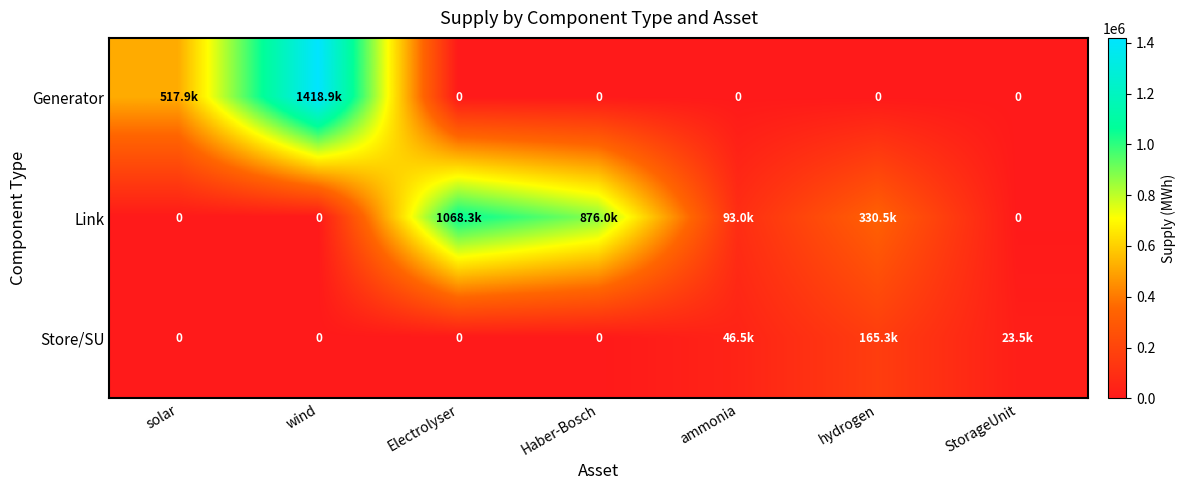

How many values in the Link series are below 93029?

3